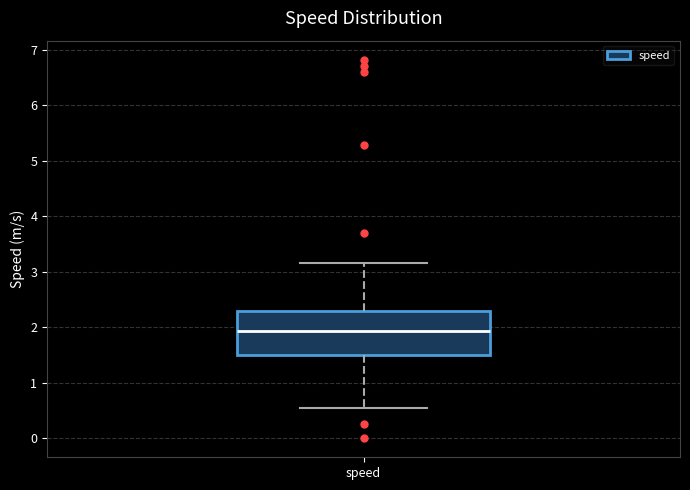

Read this box plot against the y-axis: the position of the median line, the range covered by the box, and the ends of both whiskers. The values are not printed on the chart, so give them approximately, as read against the axis.

median 1.9, box 1.5 to 2.3, whiskers 0.5 to 3.2